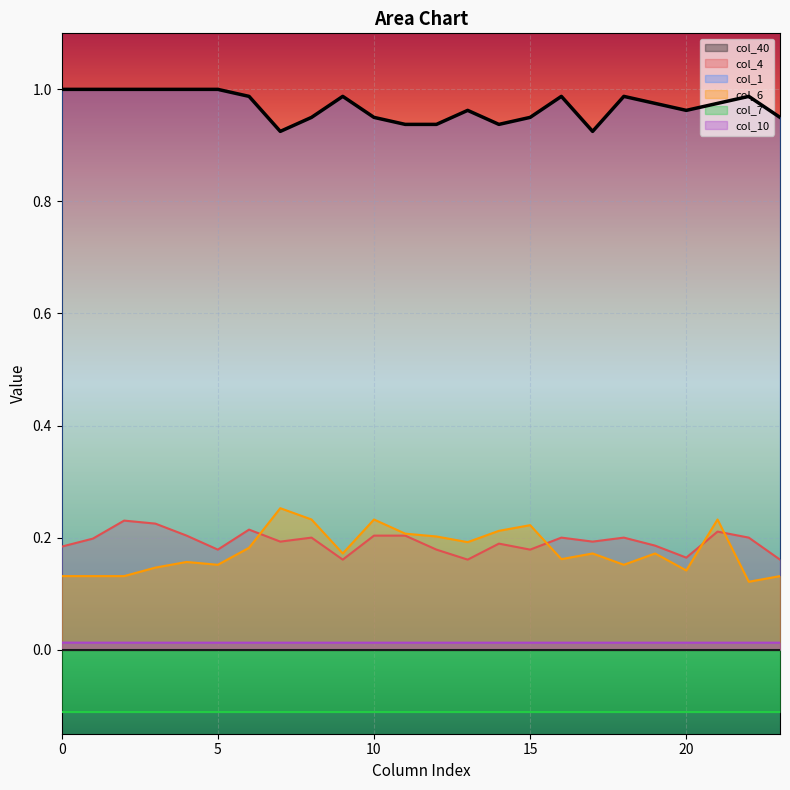

What is the sum of all col_10 values?

0.3